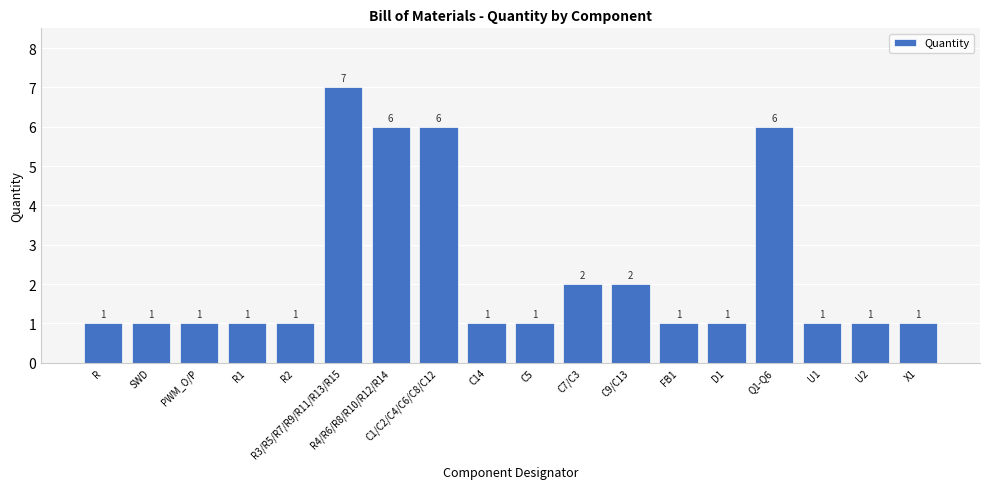

The value at U1 is 1. True or false?

True